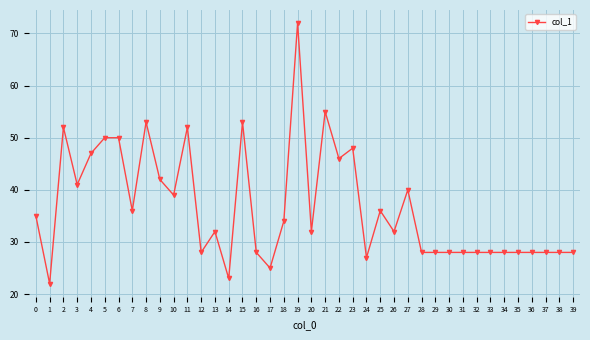

What is the change in value from 1 to 10?

+17